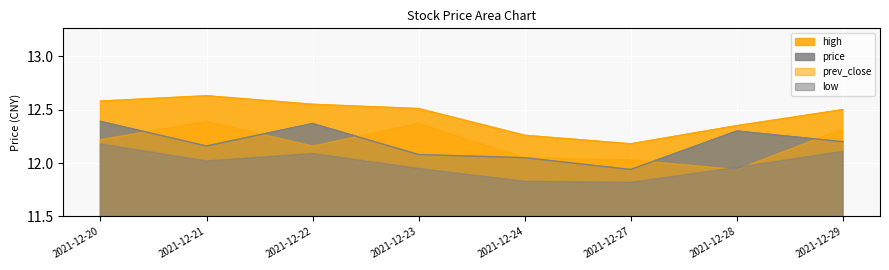

The value of prev_close at 2021-12-21 is 12.4. True or false?

True